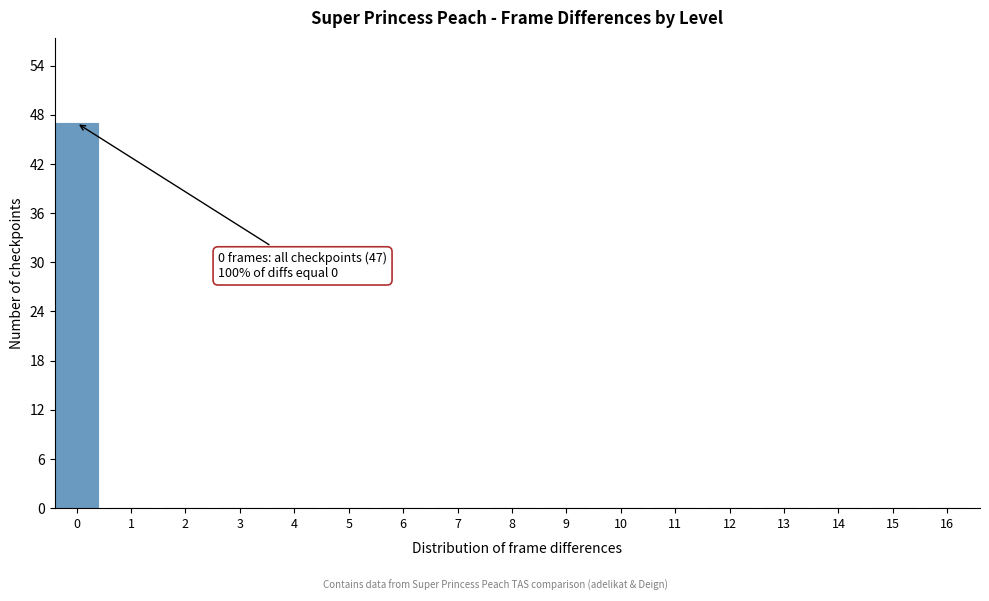

Reading left to right, list all the values displayed in this chart.

0=47	1=0	2=0	3=0	4=0	5=0	6=0	7=0	8=0	9=0	10=0	11=0	12=0	13=0	14=0	15=0	16=0